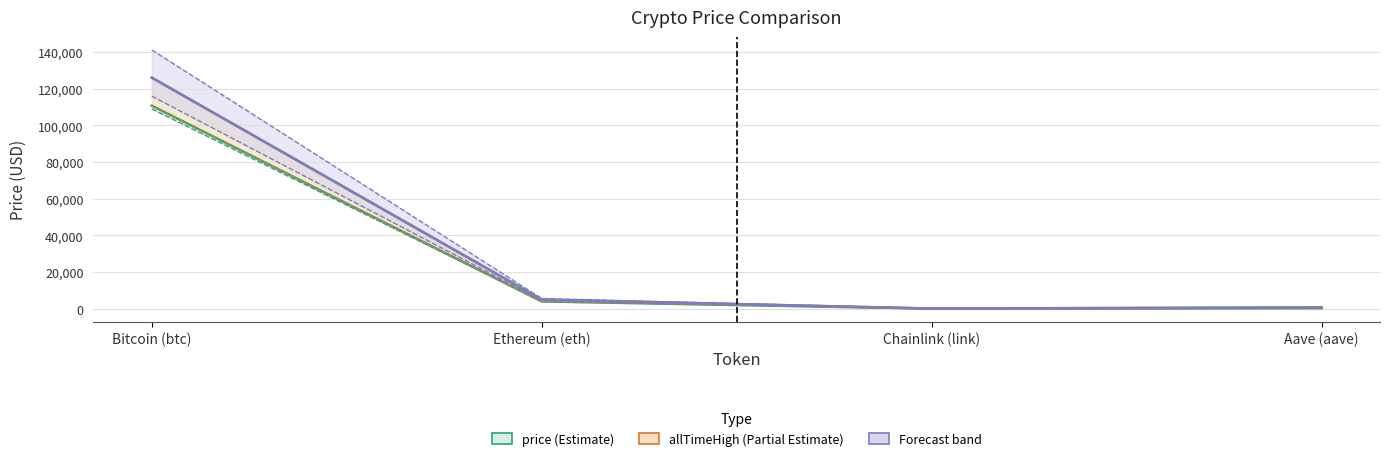

Where is price nearest to the value 55392?

Ethereum (eth)